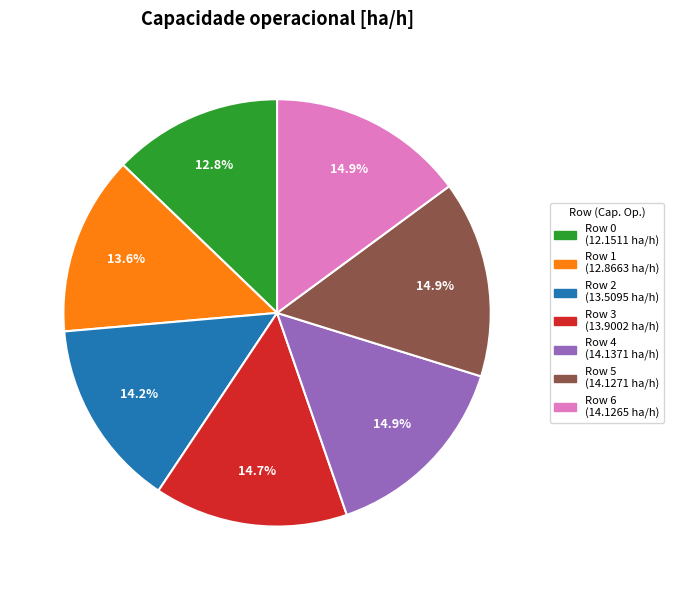

Is there a majority slice in this chart?

No